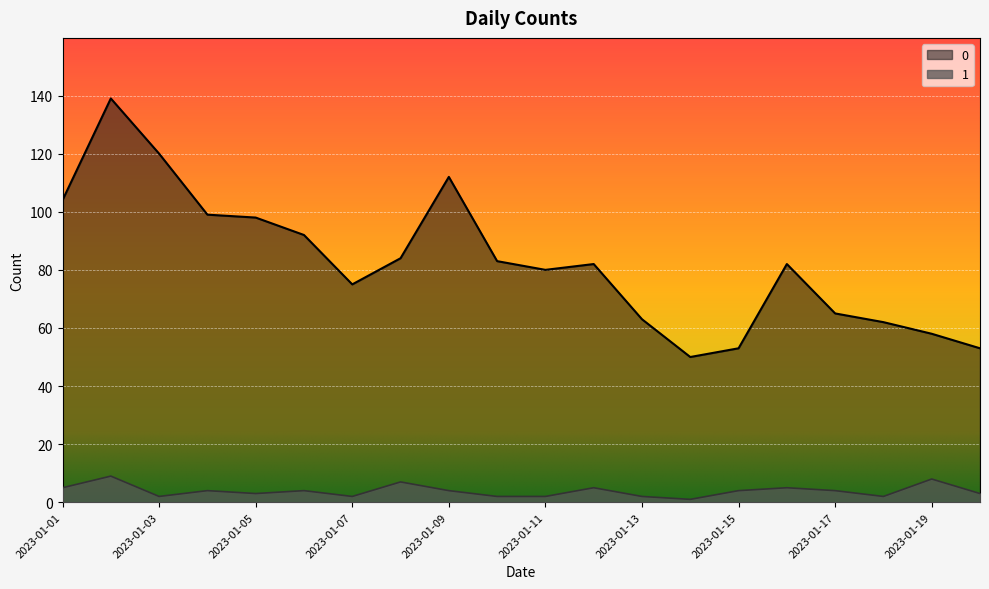

Where is 0 nearest to the value 94?

2023-01-06